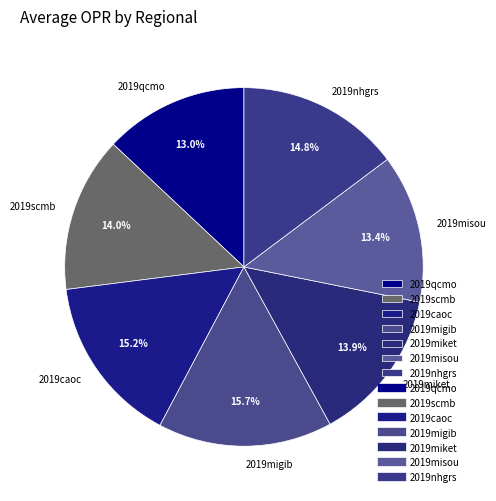

To the nearest percent, what is the difference between the largest and smallest slice percentages?

3%